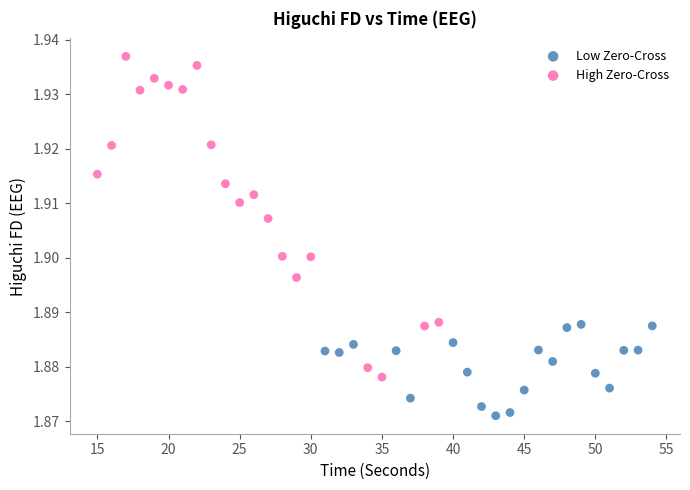

Which series contains the highest Y value?

High Zero-Cross